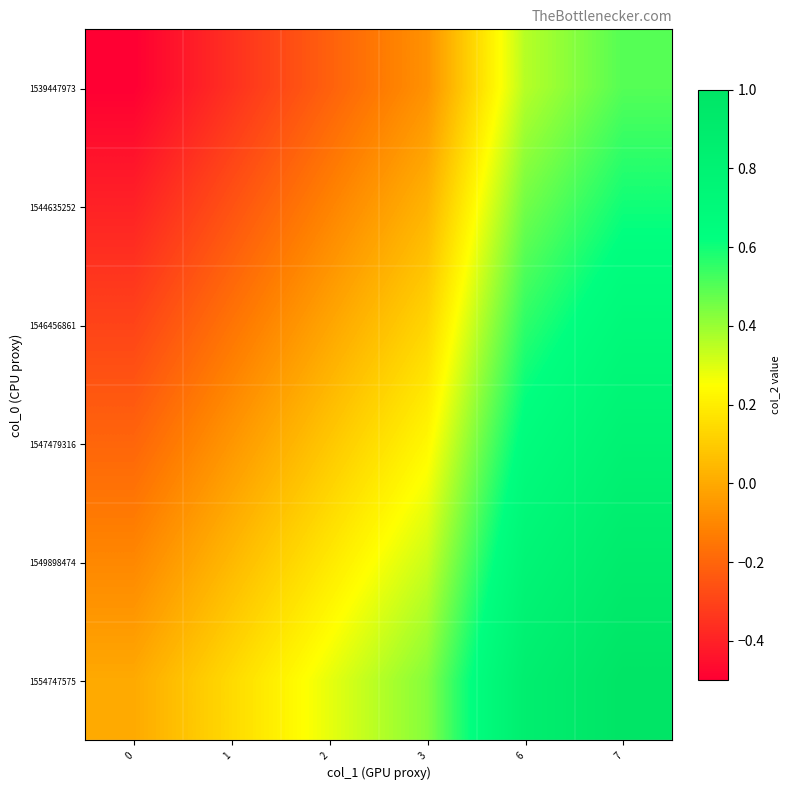

Between 7 and 1, which is larger?

7